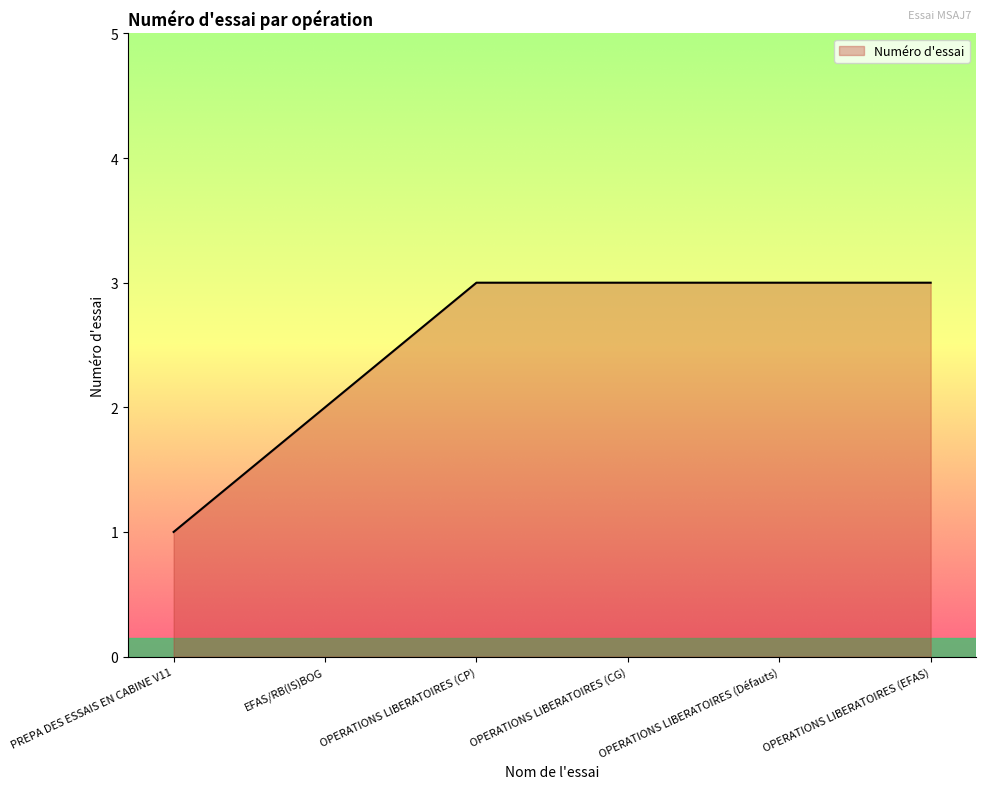

What value does the data have at OPERATIONS LIBERATOIRES (EFAS)?

3